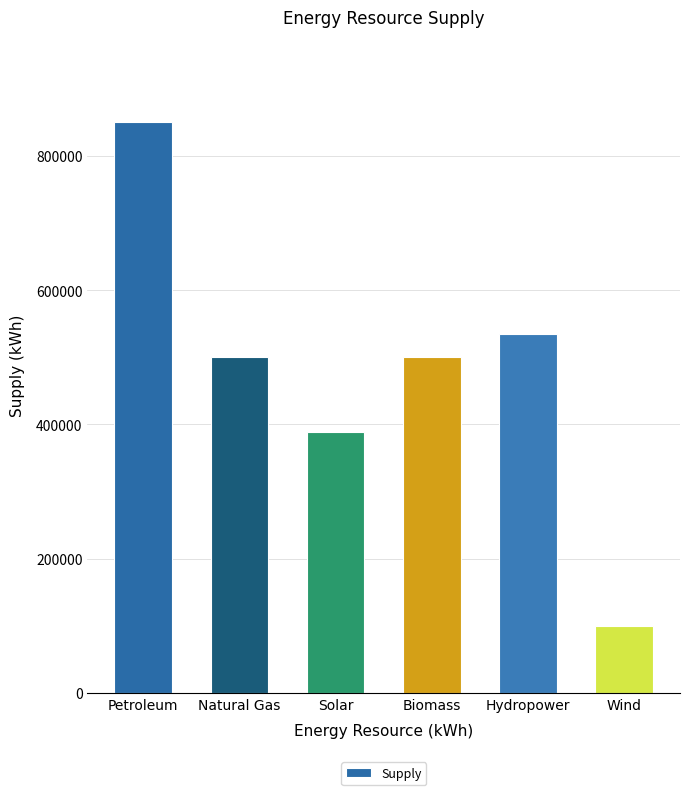

Reading right to left, what are all the values shown in this chart?

Wind=100000	Hydropower=535257	Biomass=500000	Solar=388570	Natural Gas=500000	Petroleum=849730